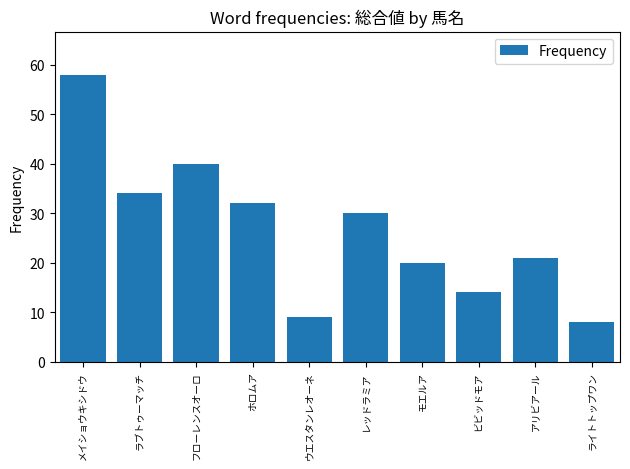

List the labels in order of value, smallest first.

ライトトップワン, ウエスタンレオーネ, ビビッドモア, モエルア, アリビアール, レッドラミア, ホロムア, ラブトゥーマッチ, フローレンスオーロ, メイショウキシドウ